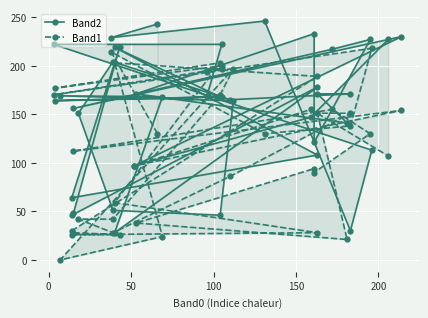

Where do Band1 and Band2 first cross each other?

50 and 100